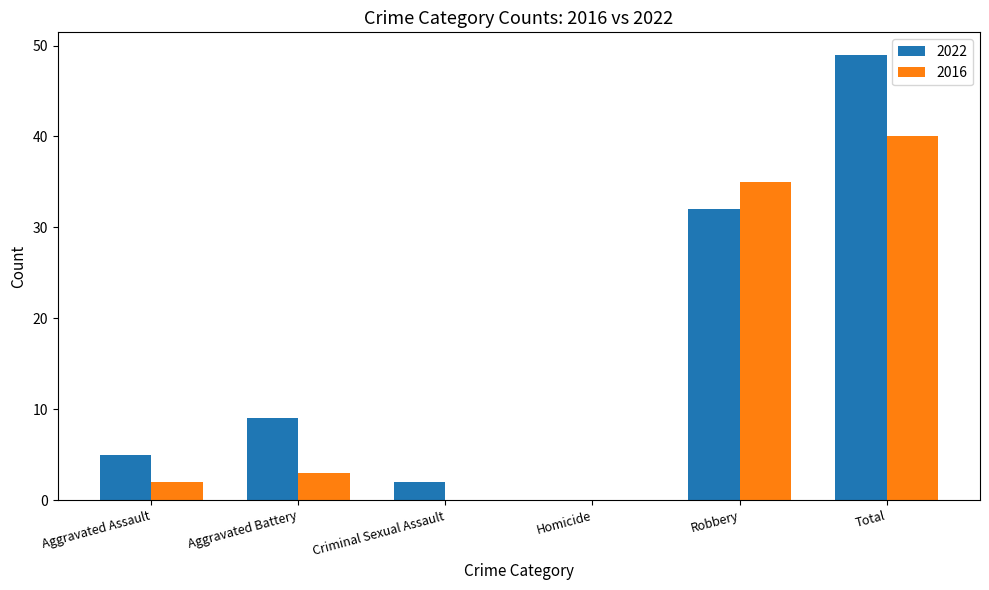

Reading right to left, transcribe all the data shown in this chart.

2022: 49	32	0	2	9	5
2016: 40	35	0	0	3	2